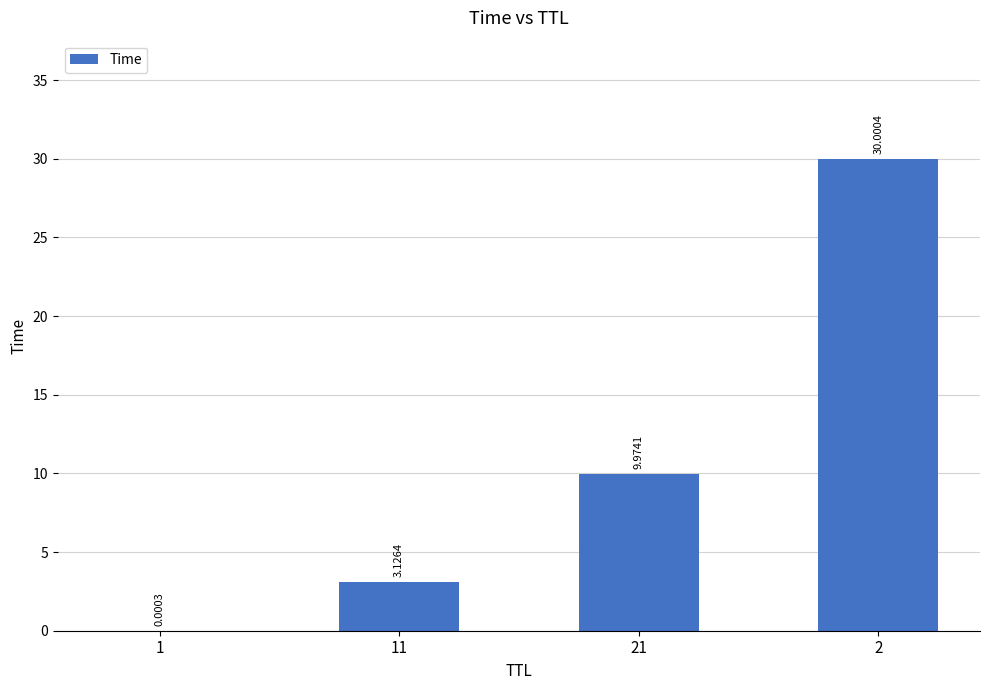

What is the change in value from 1 to 2?

+30.0